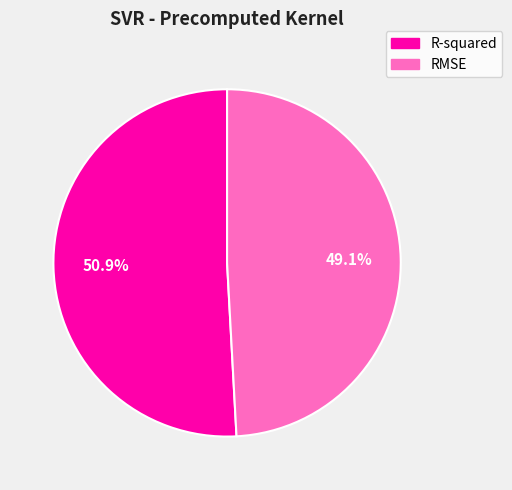

What percentage is the R-squared slice, to the nearest percent?

51%